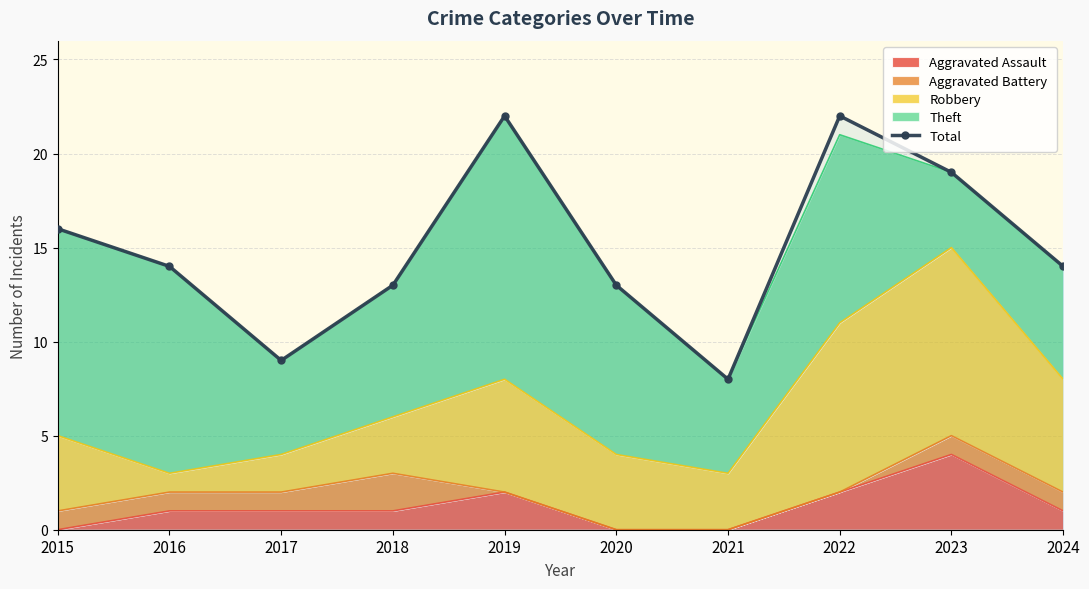

What is the greatest value displayed?

22